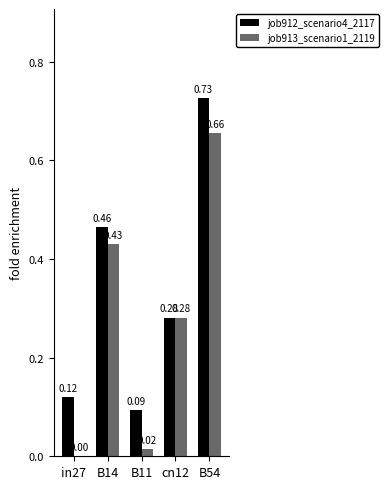

What are all the series names shown in the legend?

job912_scenario4_2117, job913_scenario1_2119